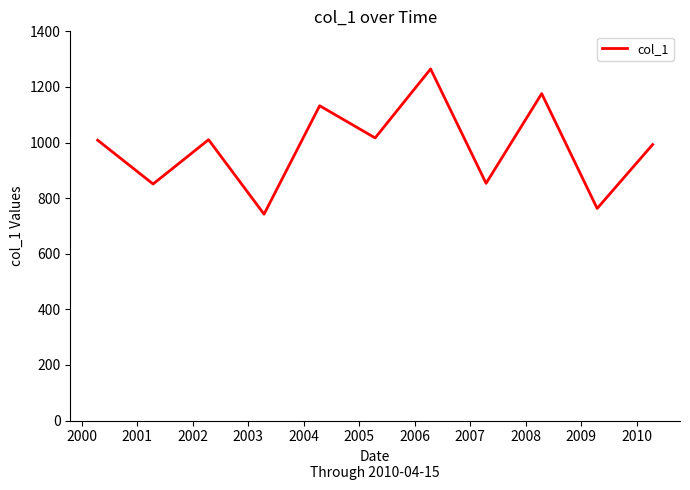

What is the greatest value displayed?

1264.7